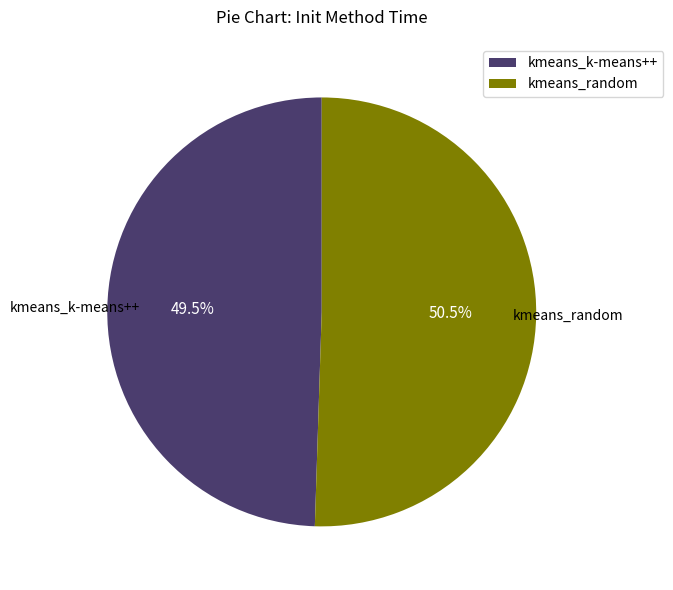

Rank the categories by value from highest to lowest.

kmeans_random, kmeans_k-means++